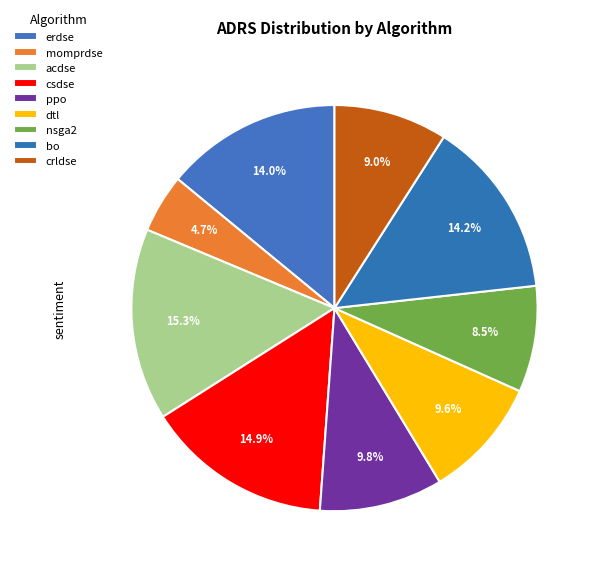

To the nearest percent, what portion does nsga2 represent?

8%